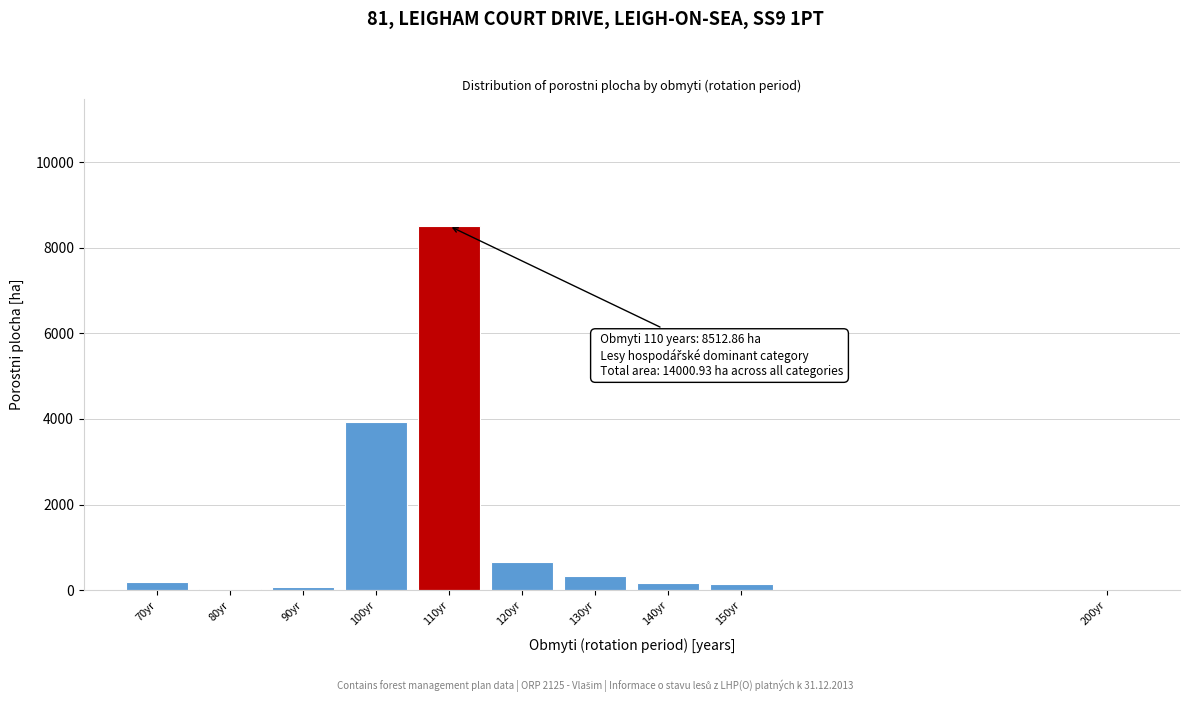

What is the greatest value displayed?

8512.9